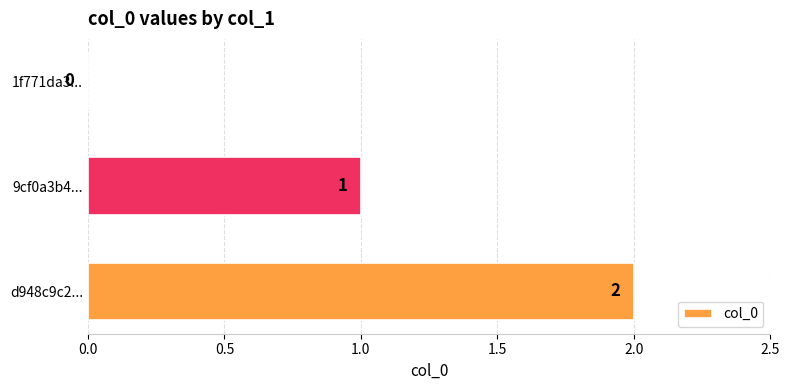

Are the bars horizontal?

Yes